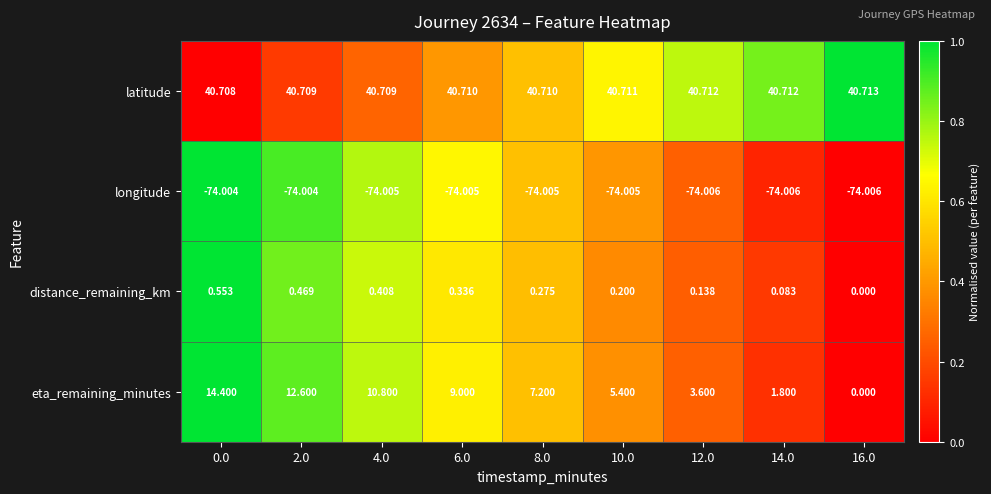

What is the total value across all series at 10.0?

-27.7